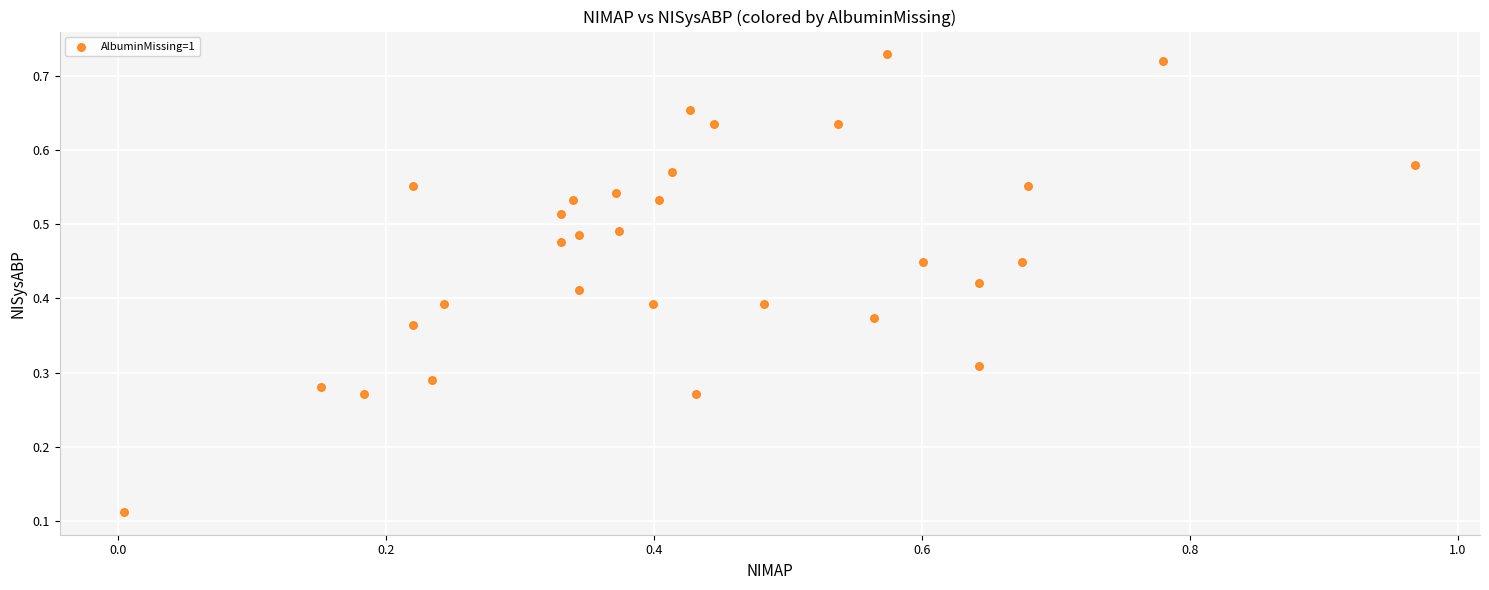

What is the range of X values (max minus min)?

1.0